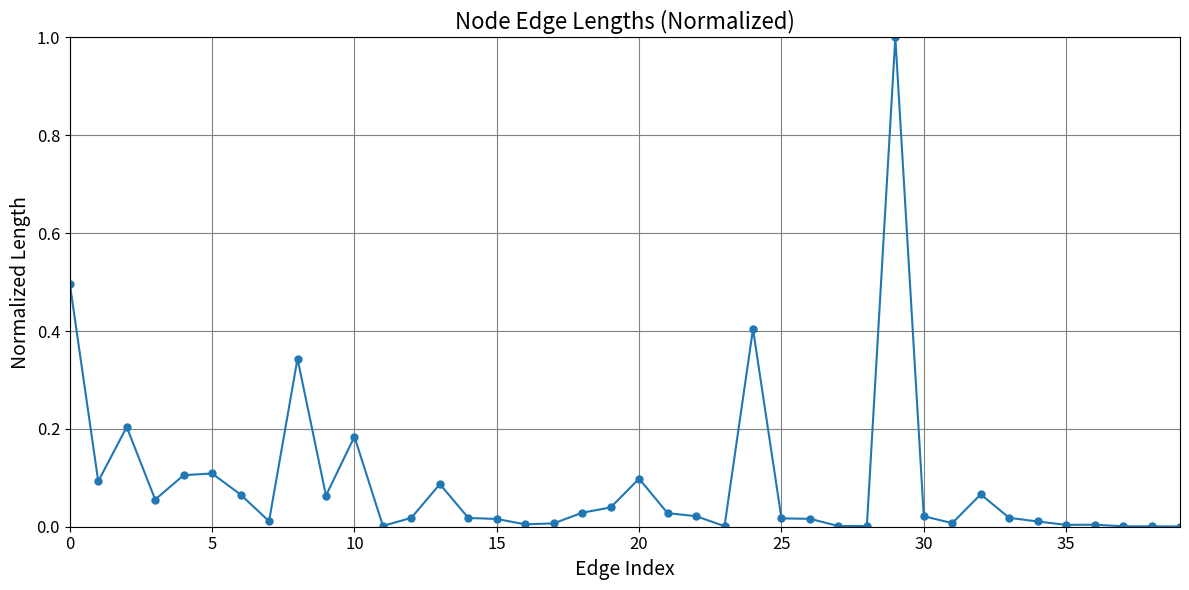

What is the difference between the second highest and second lowest values?

0.5